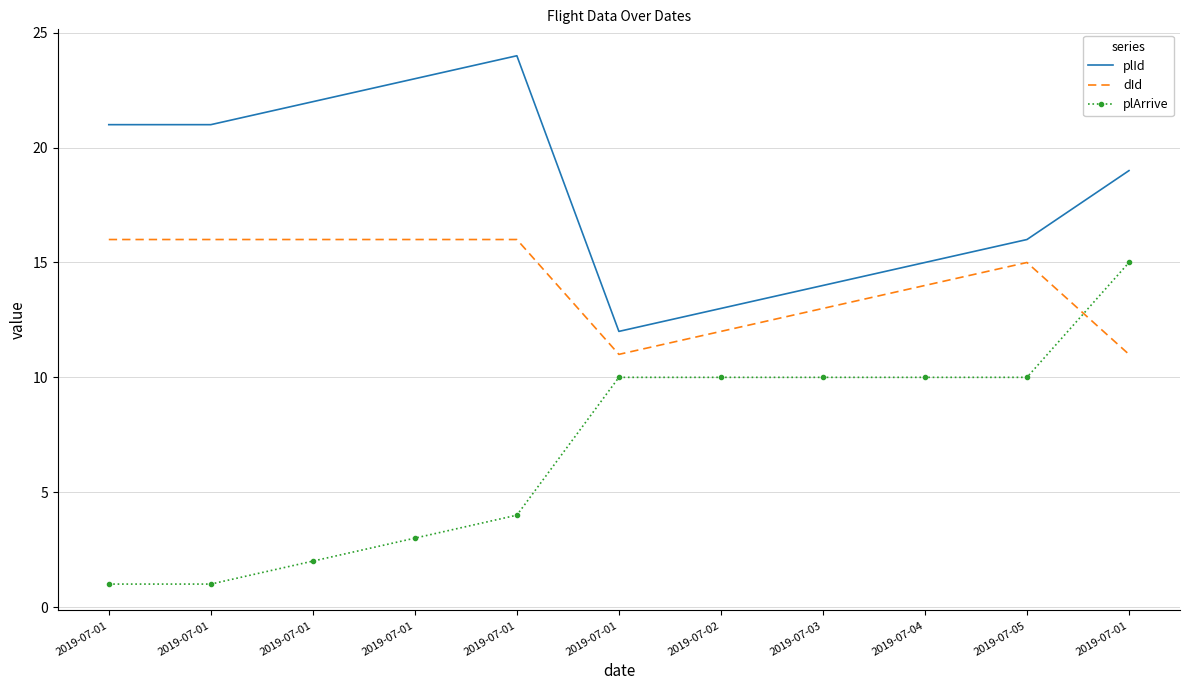

What value does the plId series have at 2019-07-01, to the nearest 10?

20